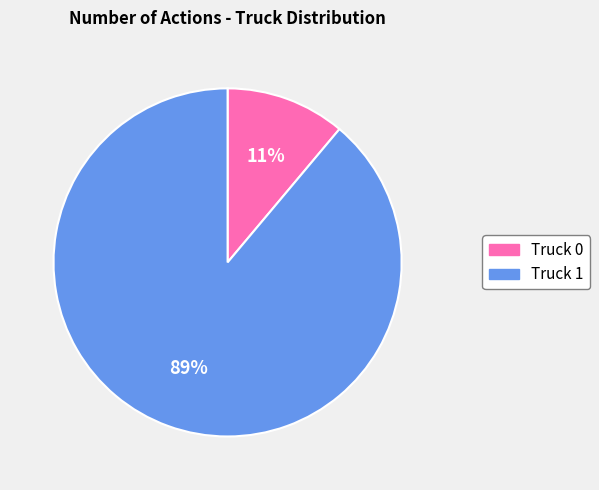

How many slices are in this pie chart?

2